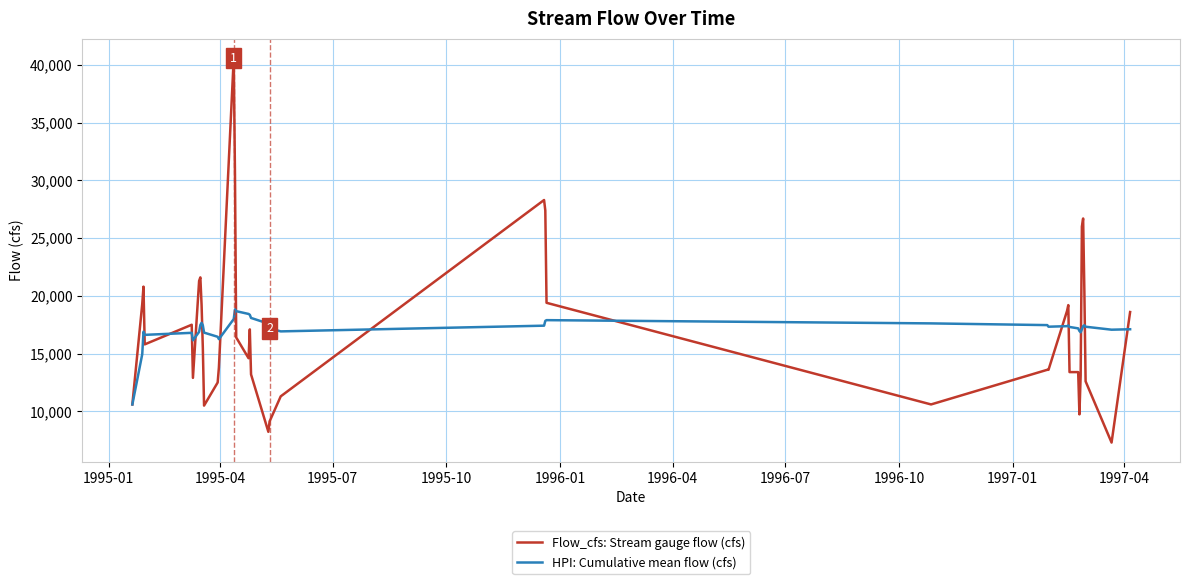

List the series in order of their peak value, lowest first.

HPI: Cumulative mean flow (cfs), Flow_cfs: Stream gauge flow (cfs)